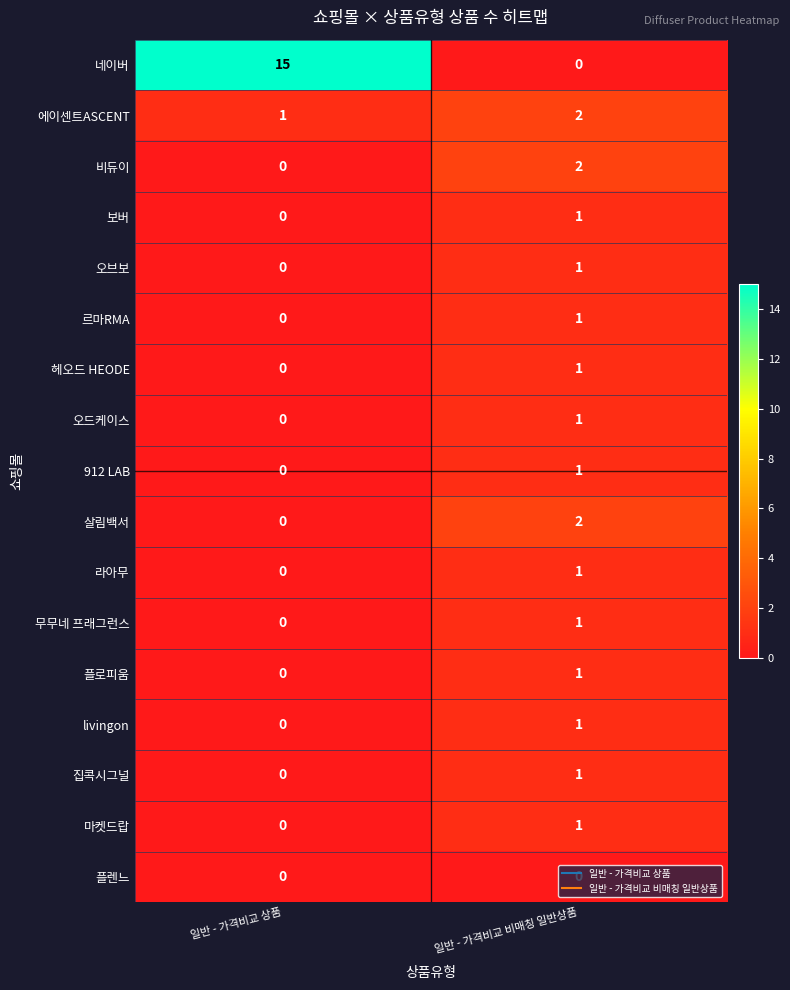

The 르마RMA series shows 0 at 일반 - 가격비교 비매칭 일반상품. True or false?

False